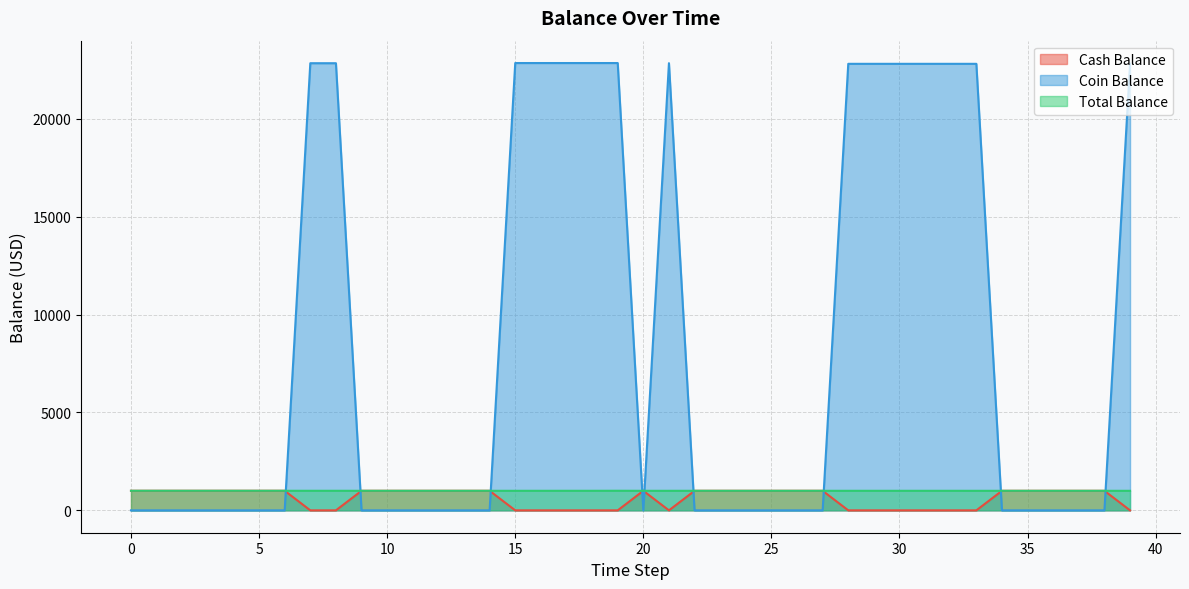

What is the difference between the highest and lowest values at 10?

998.8